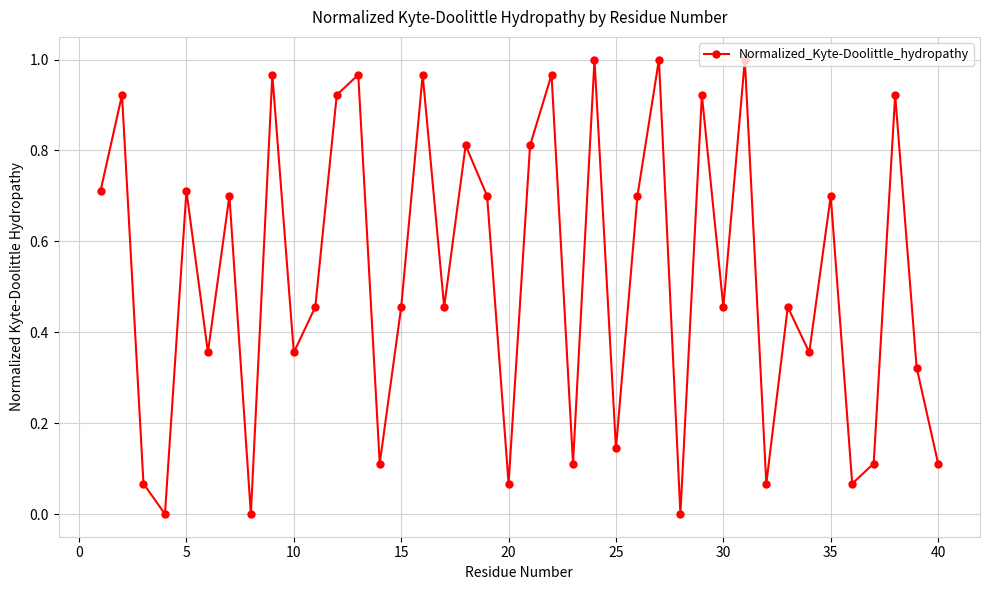

How many points are higher than both their immediate neighbors (excluding endpoints)?

15